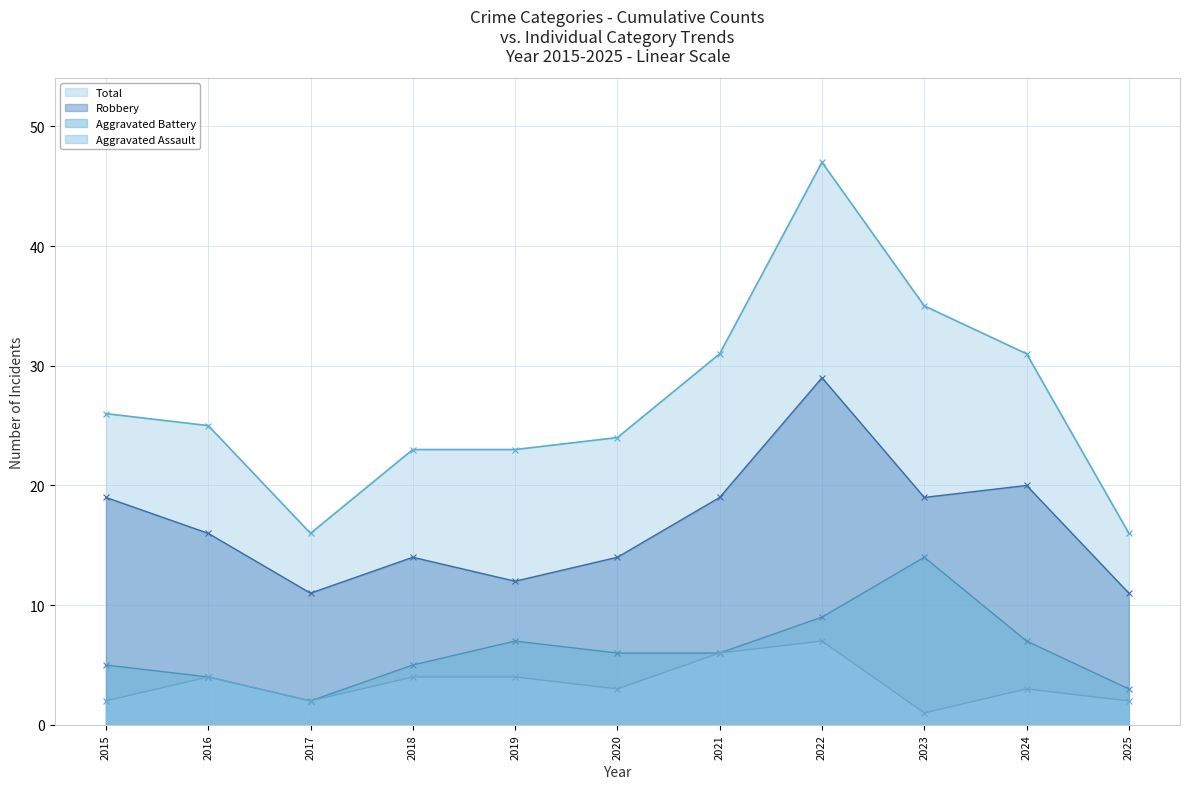

Where is the first local minimum for Aggravated Assault?

2017